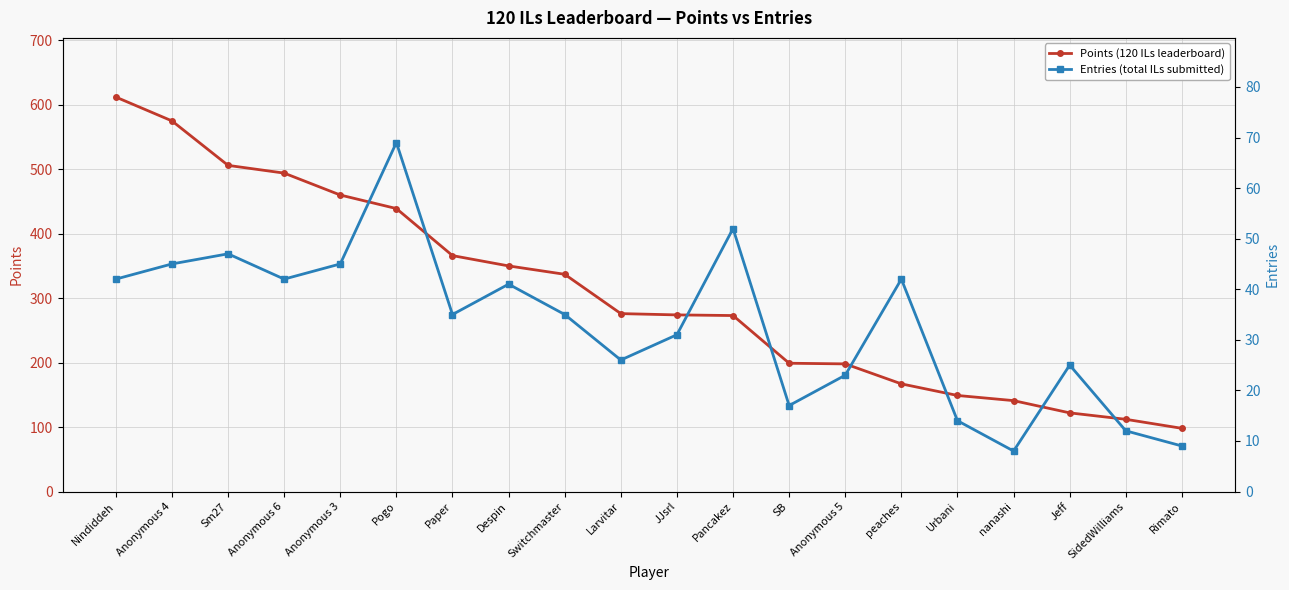

Does the chart have visible grid lines?

Yes